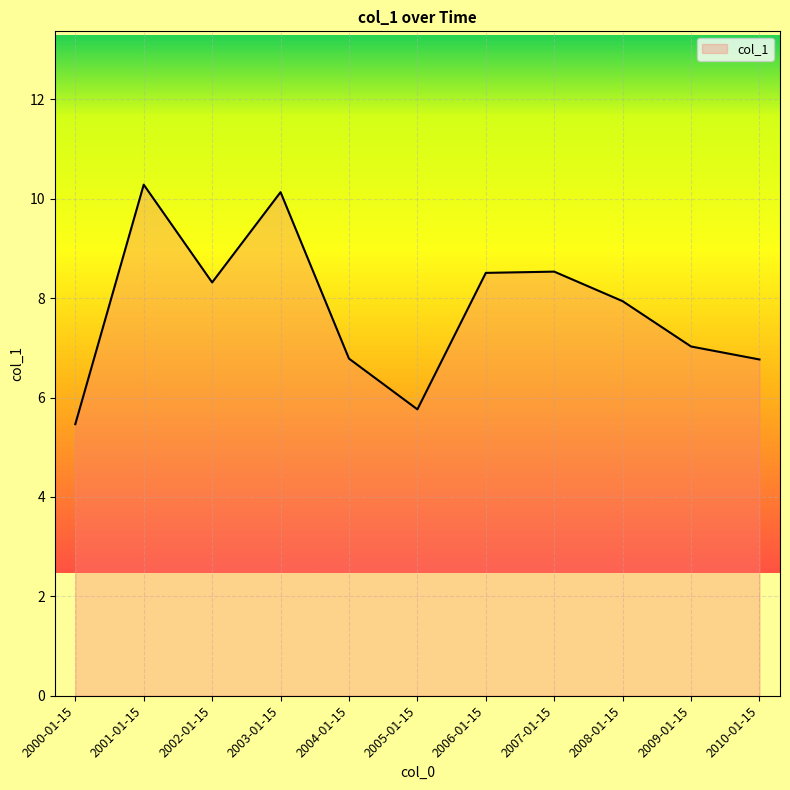

What is the smallest value displayed?

5.5